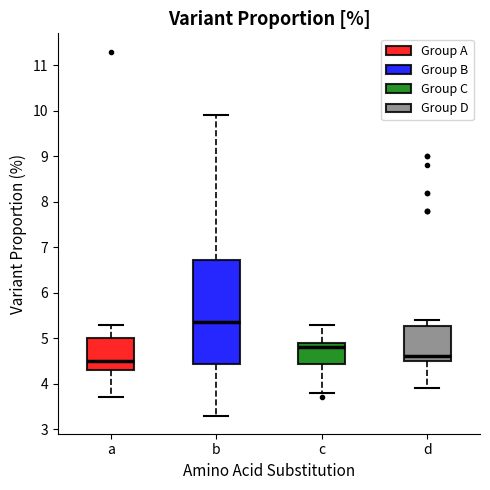

Reading left to right, transcribe this box plot: for each box, give where its median line is, the range the box spans, and where its two whiskers end, as read against the y-axis. The values are not printed on the chart, so give them approximately, as read against the axis.

a: median 4.5, box 4.3 to 5.0, whiskers 3.7 to 5.3
b: median 5.4, box 4.4 to 6.7, whiskers 3.3 to 9.9
c: median 4.8, box 4.4 to 4.9, whiskers 3.8 to 5.3
d: median 4.6, box 4.5 to 5.3, whiskers 3.9 to 5.4